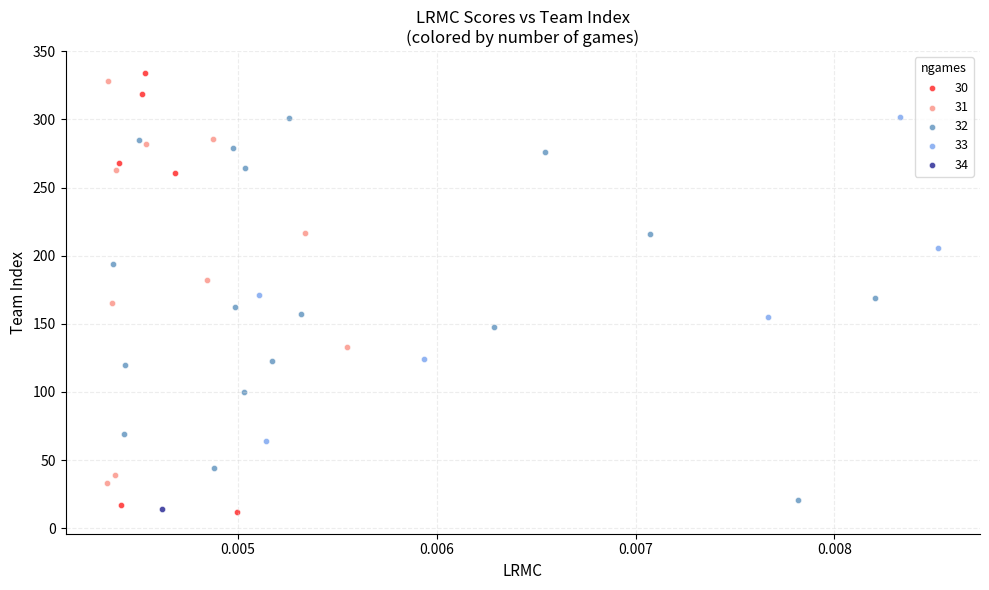

What are all the series names shown in the legend?

30, 31, 32, 33, 34